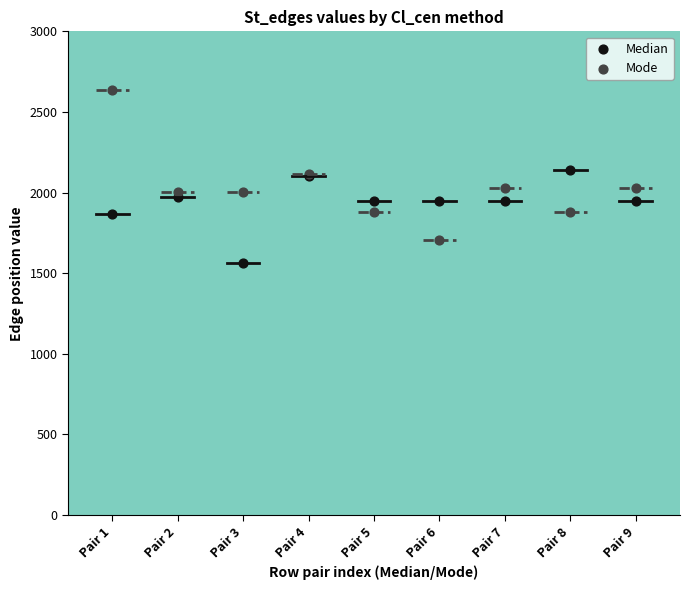

Which series has the widest spread of Y values?

Mode